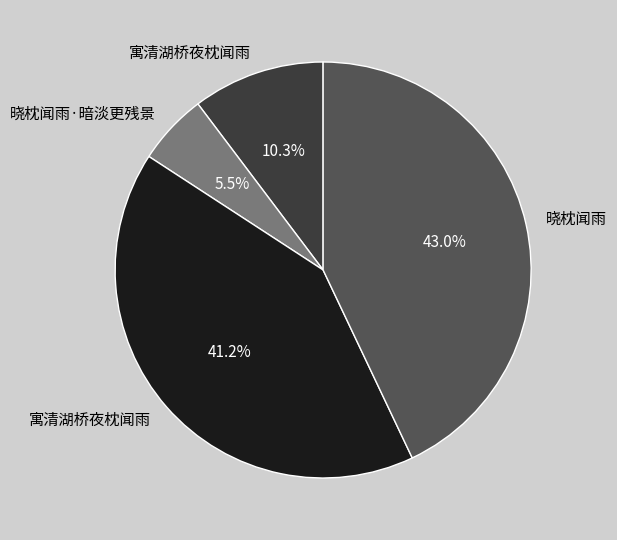

Is there a majority slice in this chart?

No